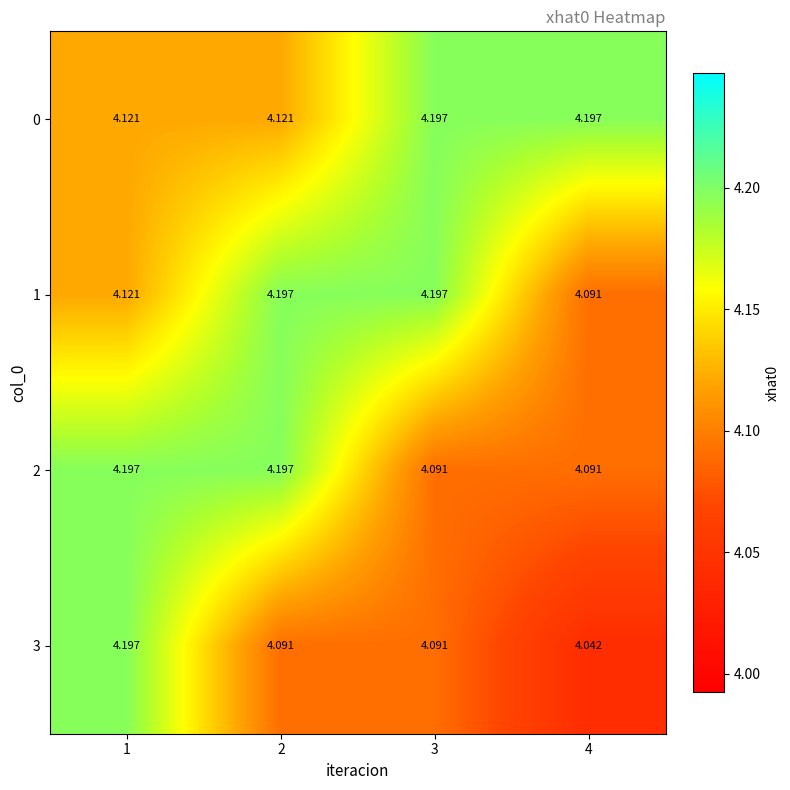

Count the number of categories in the chart.

4